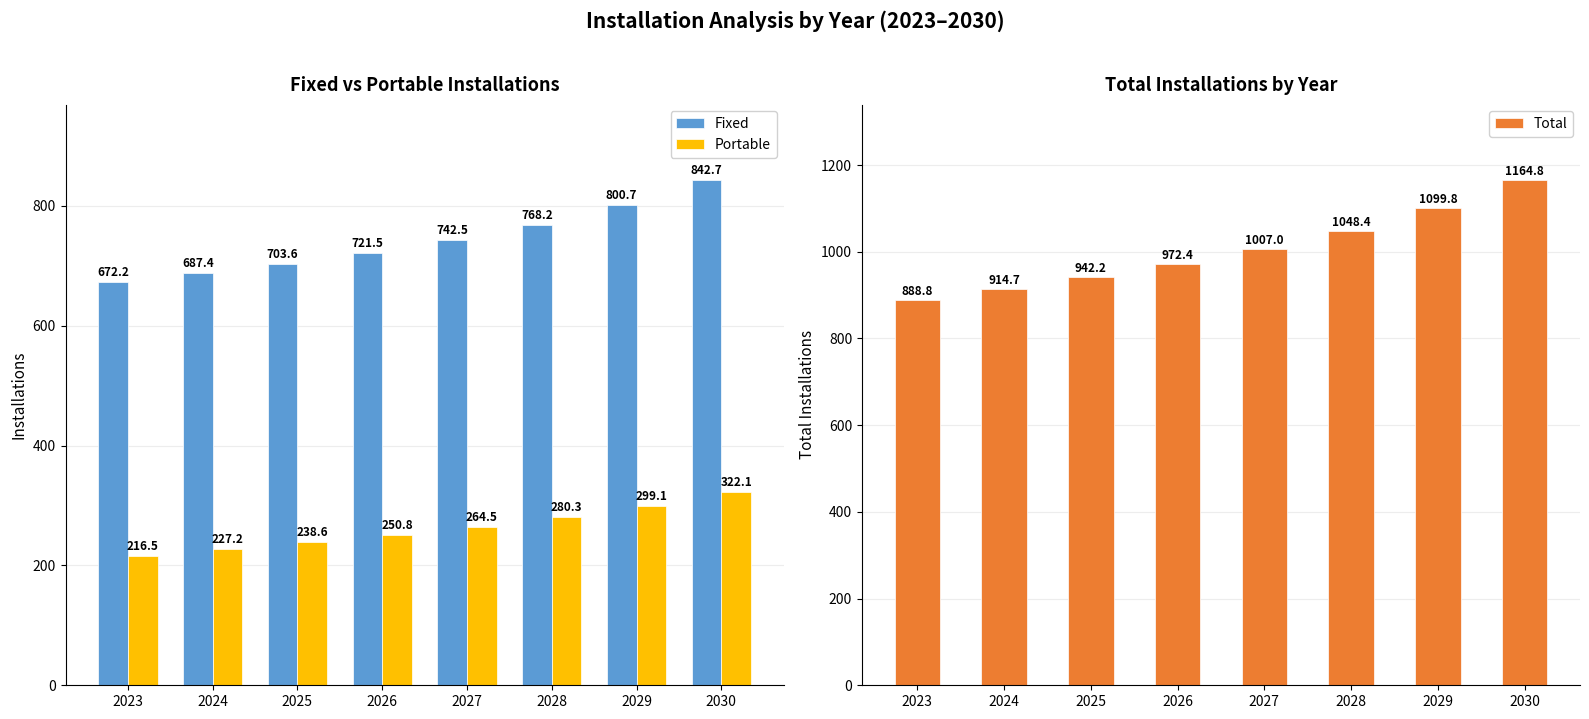

What is the sum of all Fixed values?

5938.9